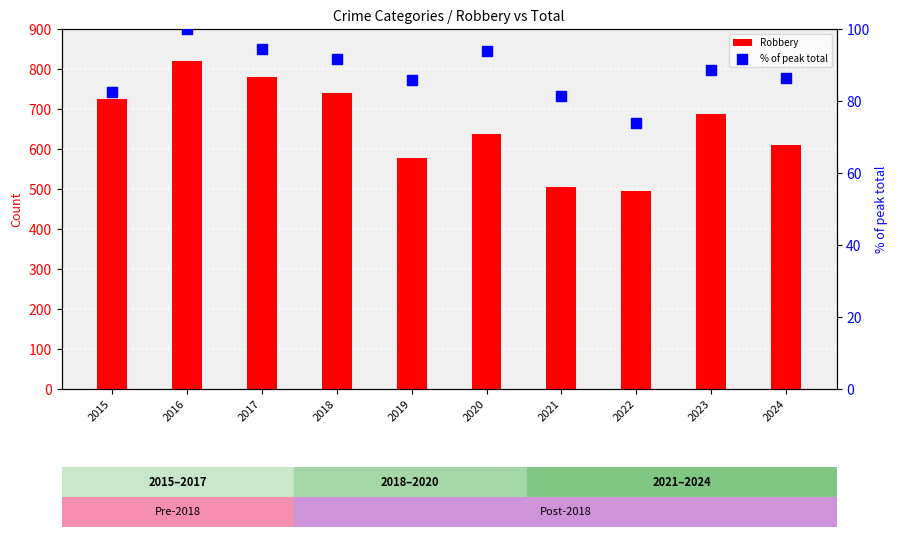

Which series has the widest spread of Y values?

Robbery